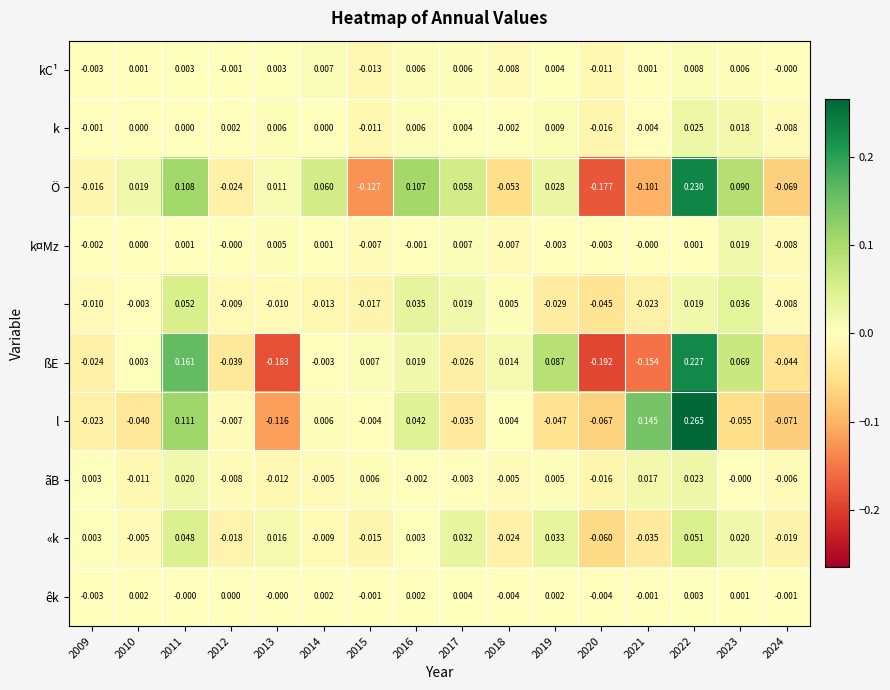

Count the number of data series in this chart.

10